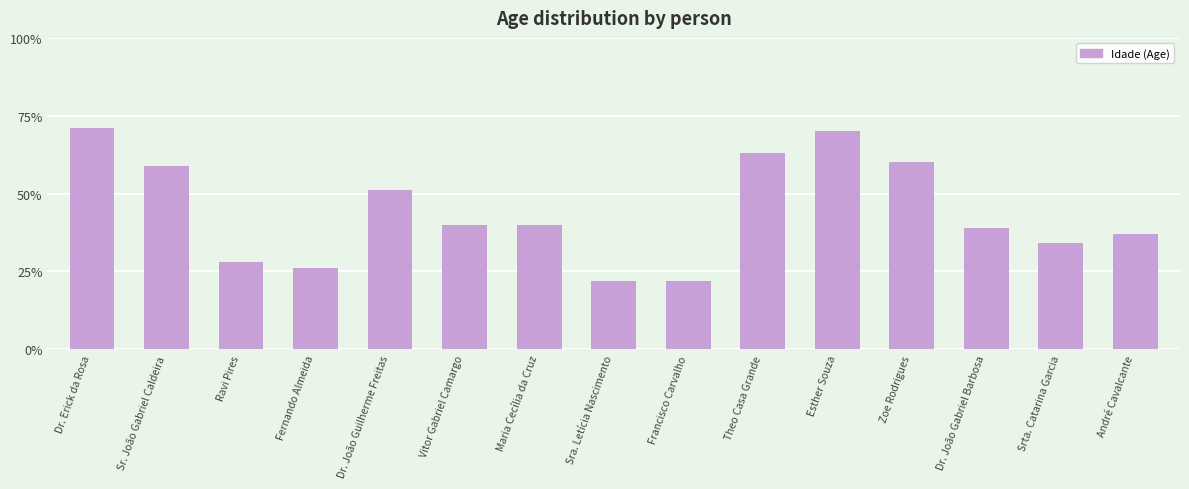

How many data points does each series have?

15